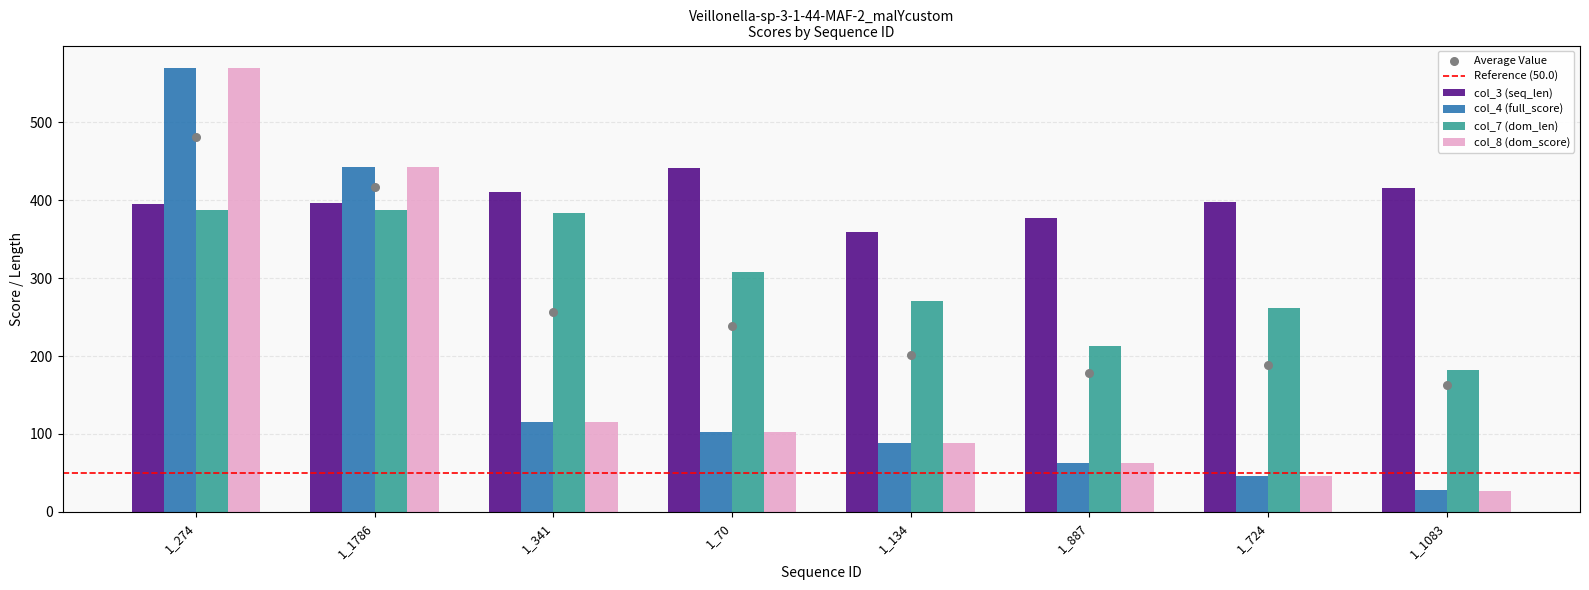

Is the value of col_8 (dom_score) at 1_1786 greater than the value of col_3 (seq_len) at 1_134?

Yes